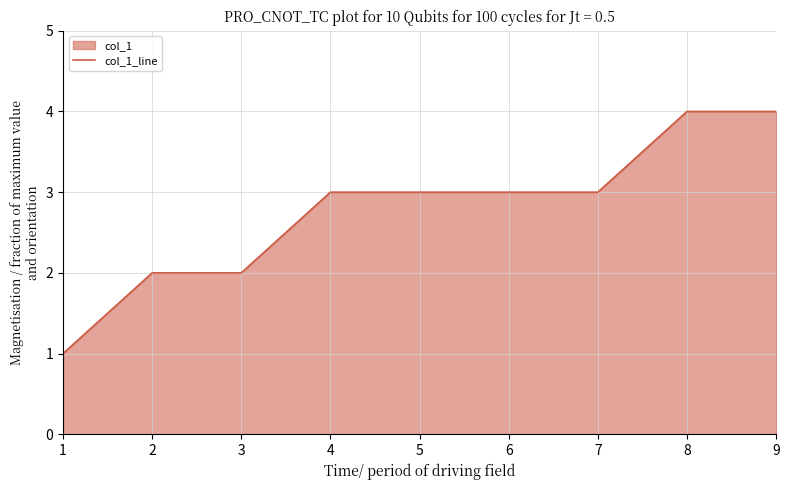

What value does the data have at 8?

4